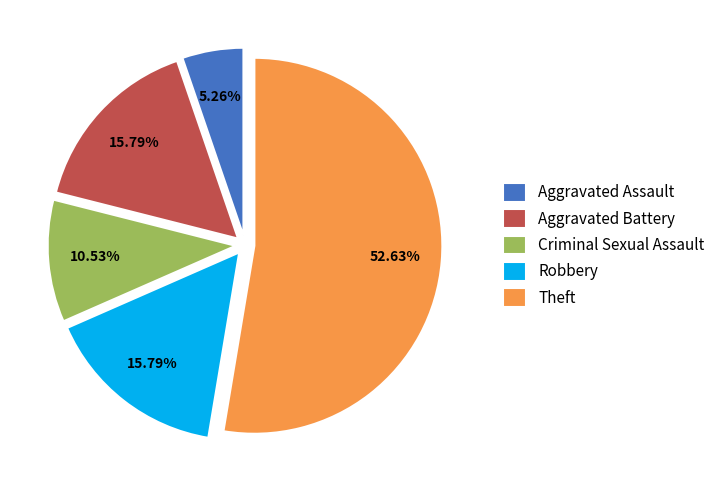

How many segments does this pie chart have?

5